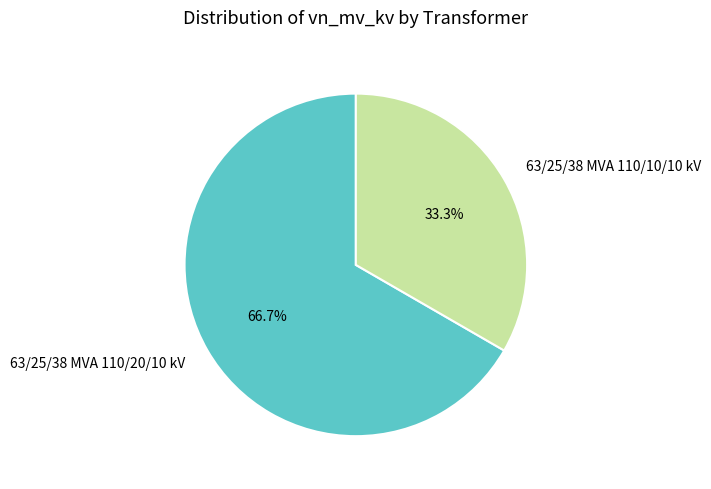

What is the smallest slice in the pie chart?

63/25/38 MVA 110/10/10 kV